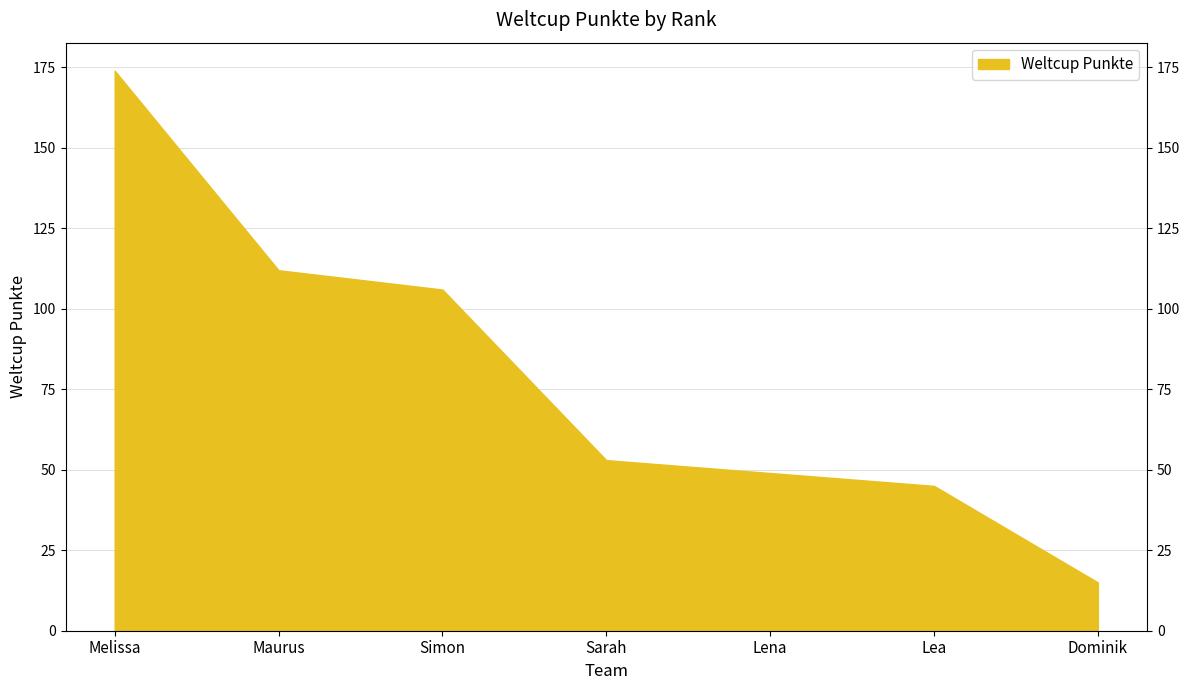

Between Lena and Dominik, which is larger?

Lena